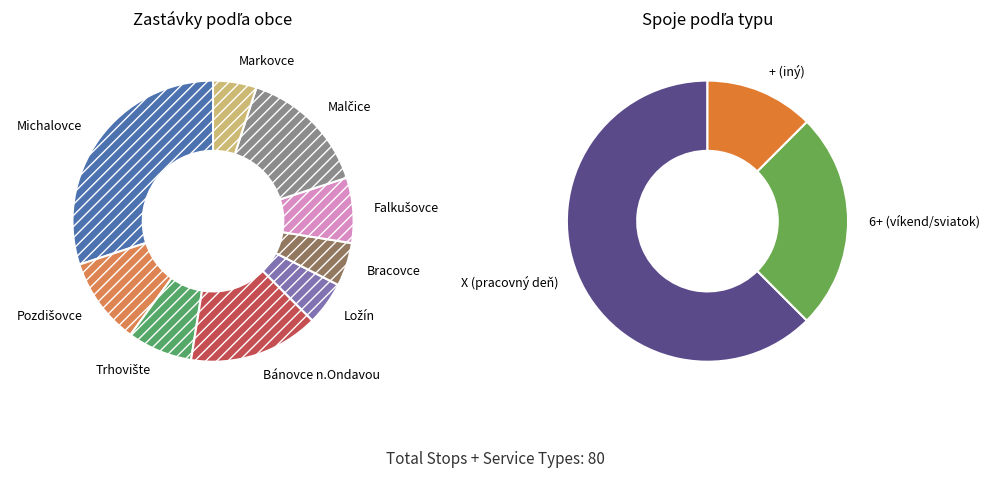

Does Markovce account for over 50% of the chart?

No